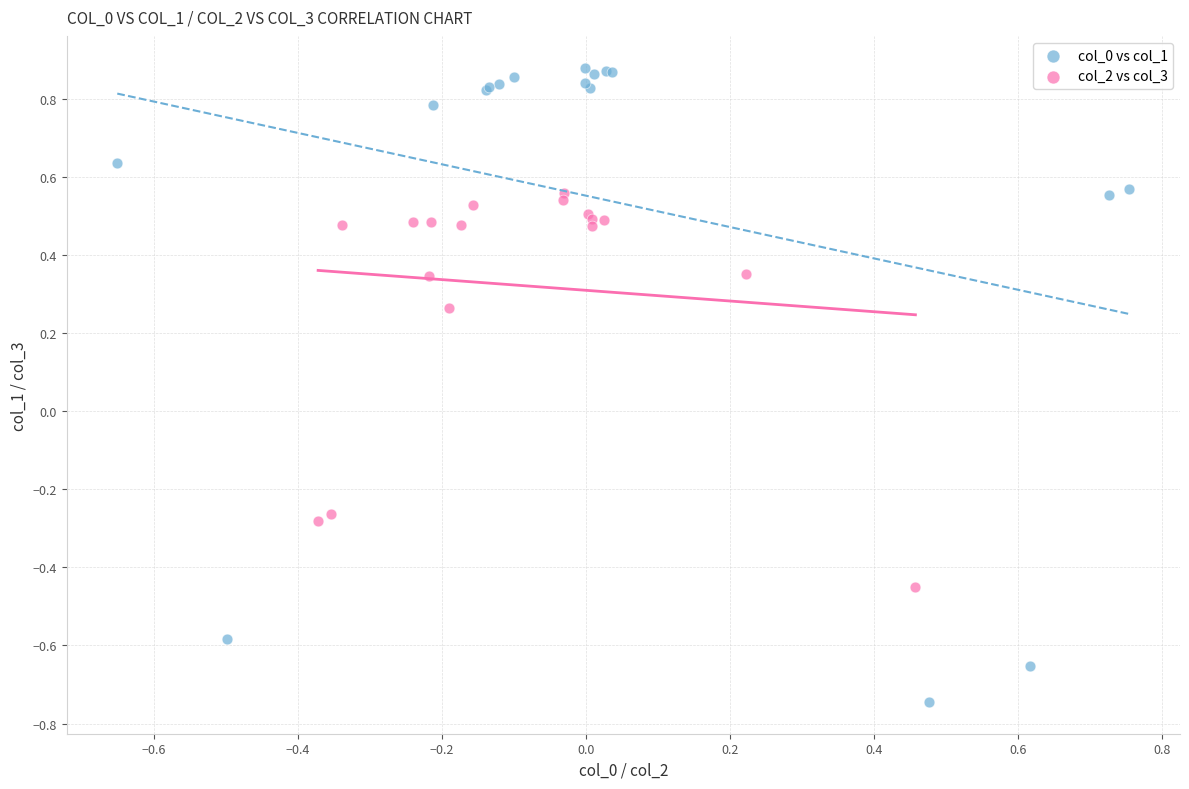

Which series has the largest Y range (max minus min)?

col_0 vs col_1